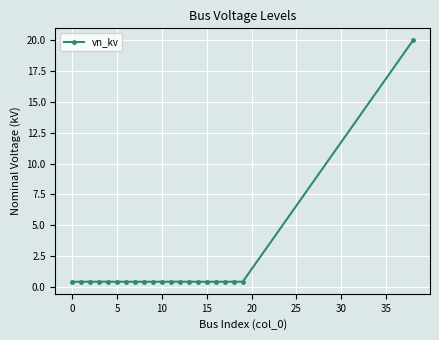

What is the average value?

1.3